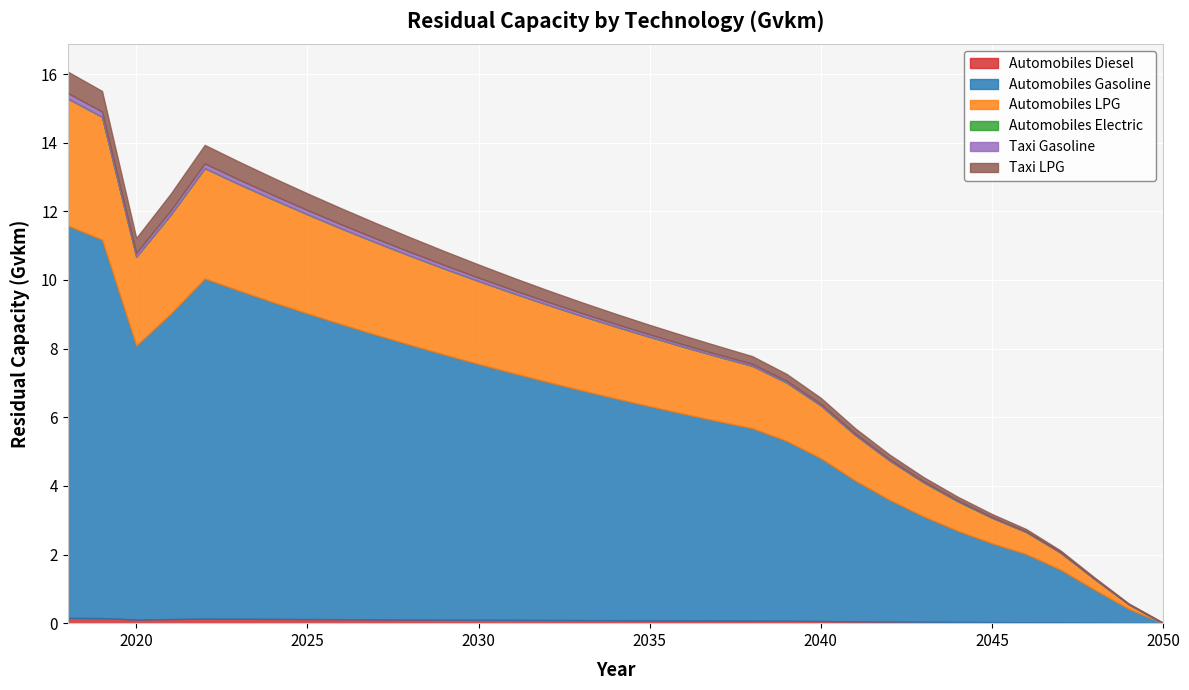

Which series has the largest total across all categories?

Automobiles Gasoline